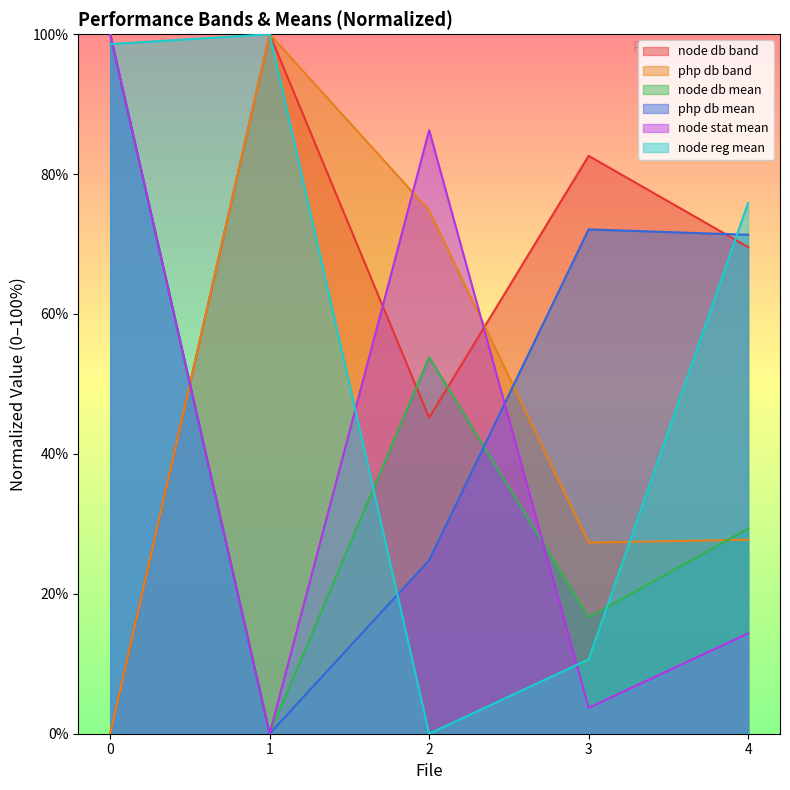

True or false: node db mean has more than 2 points higher than both neighbors.

False